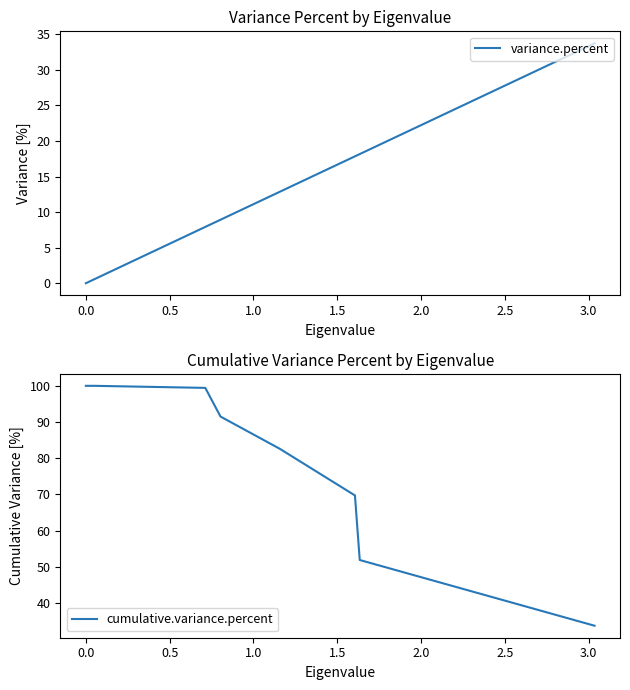

What is the sum of all variance.percent values?

100.0